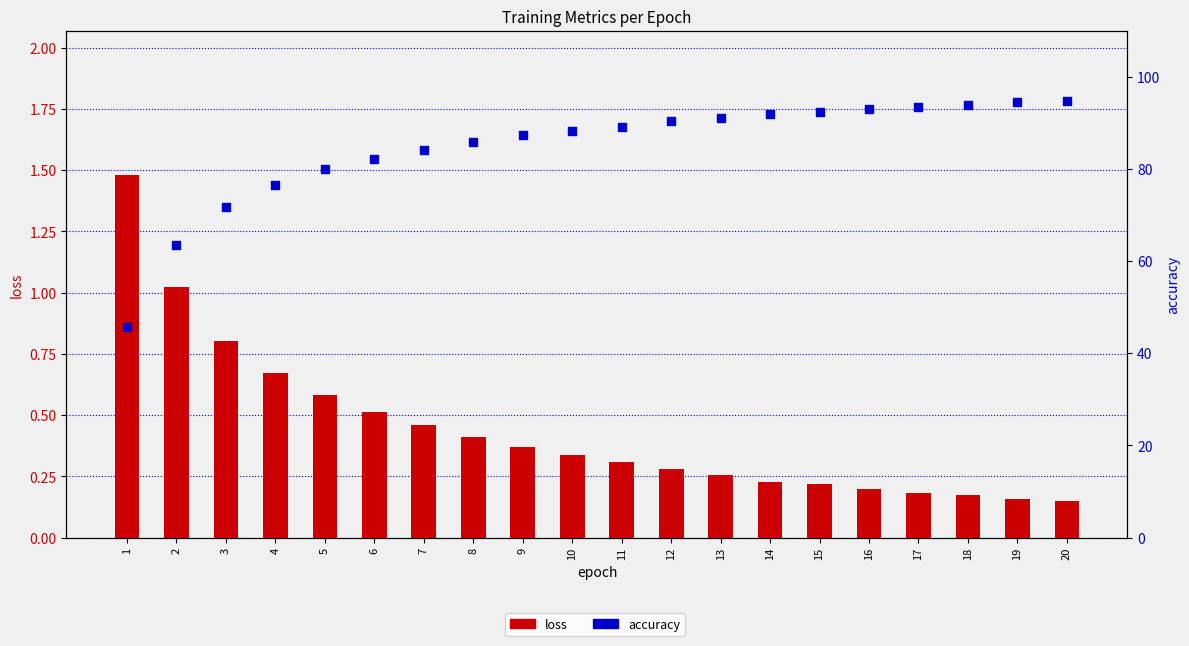

Which series has the largest total across all categories?

accuracy